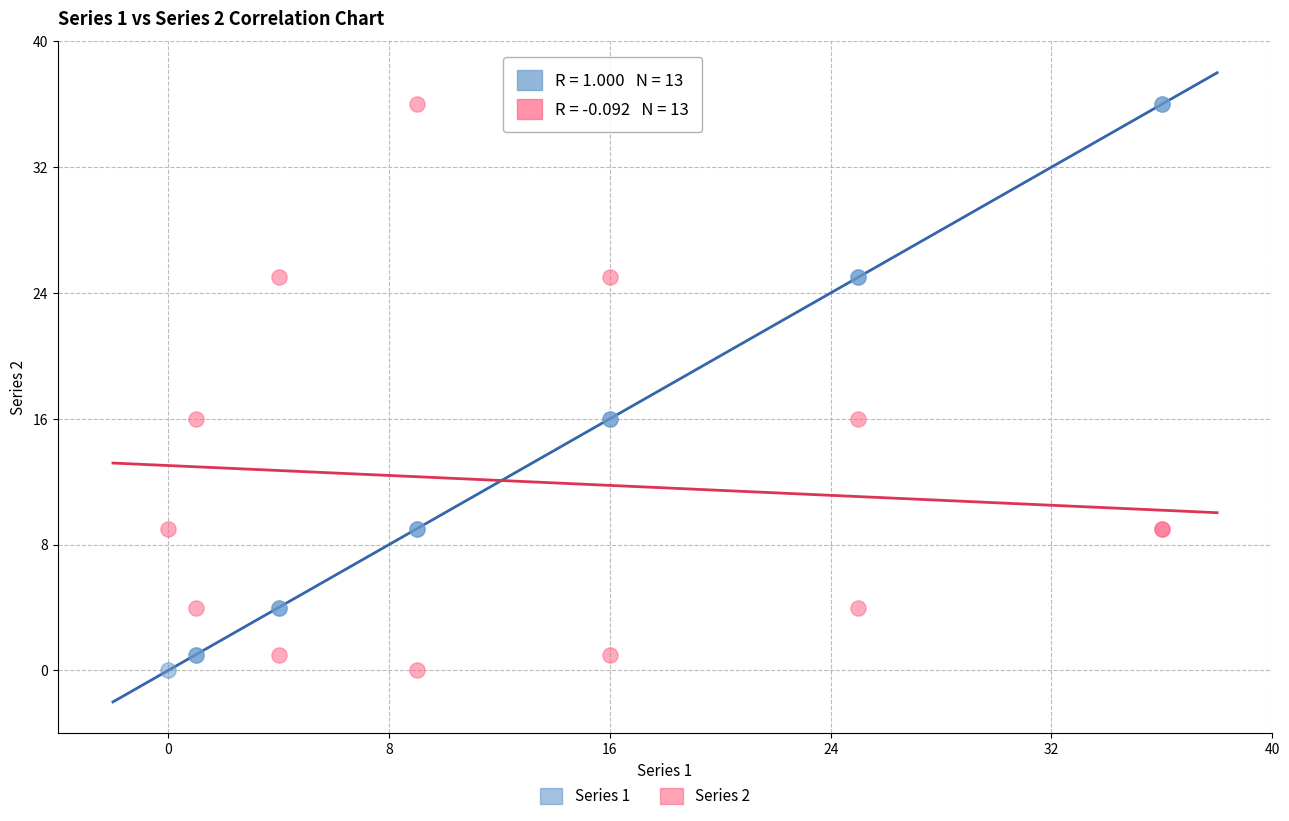

What is the X range (max minus min) for the scatter plot?

36